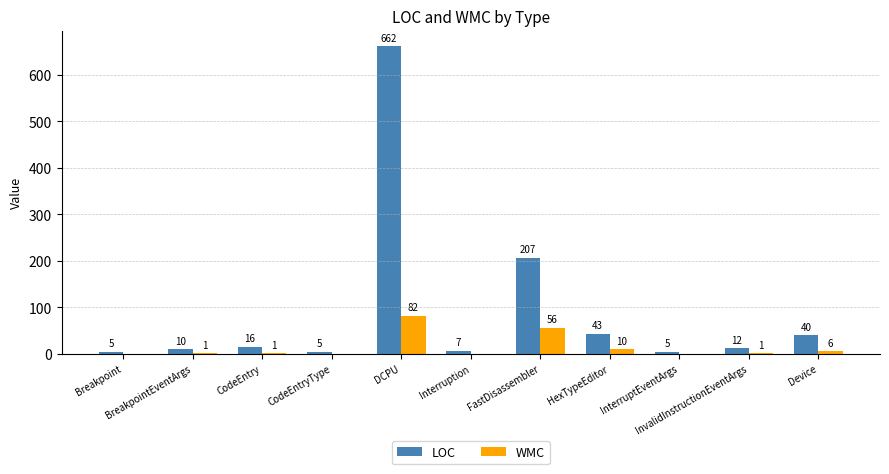

Which series has the largest total across all categories?

LOC